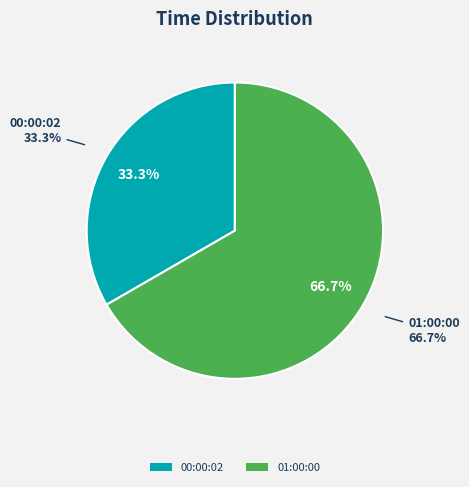

What portion of the pie excludes 00:00:01?

100.0%